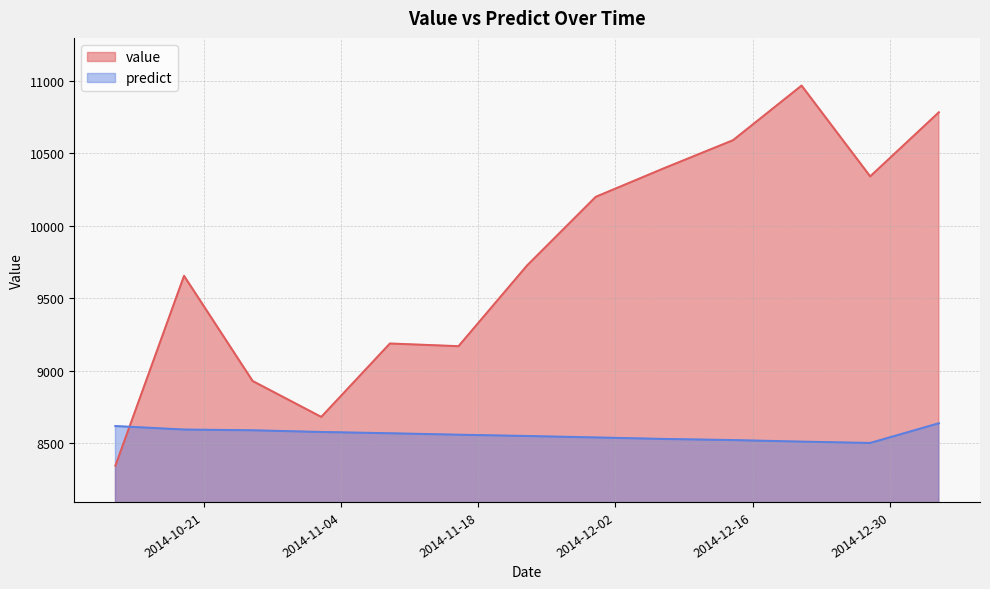

The value of value at 2014-11-02 is 13629.0. True or false?

False